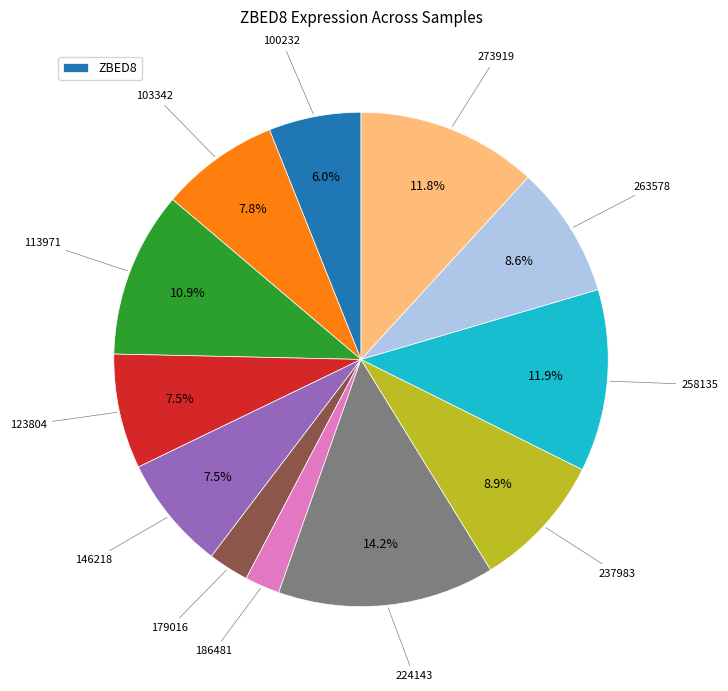

Is there a majority slice in this chart?

No